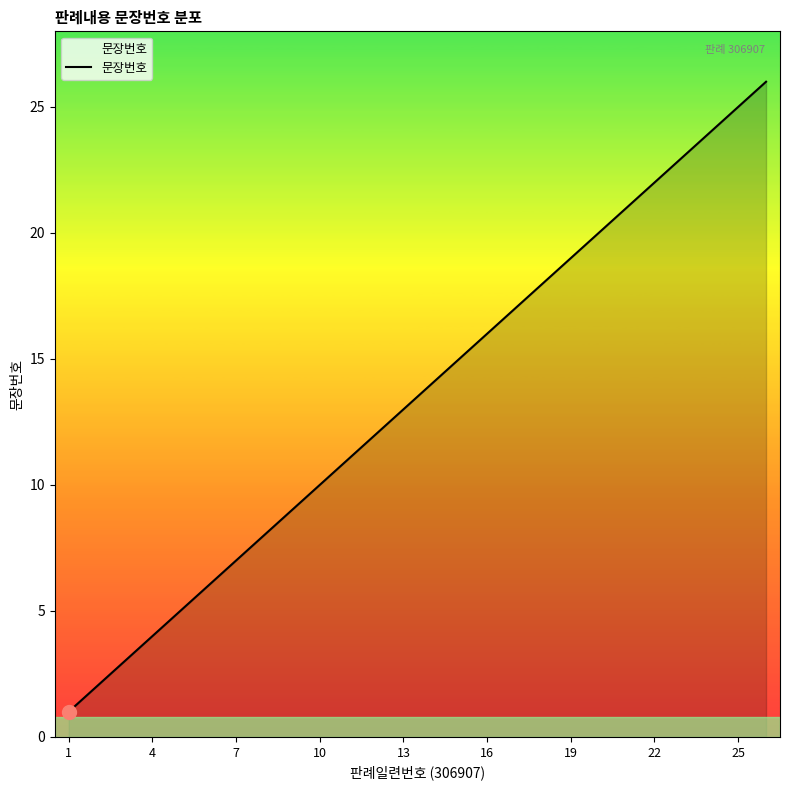

What is the average value?

14